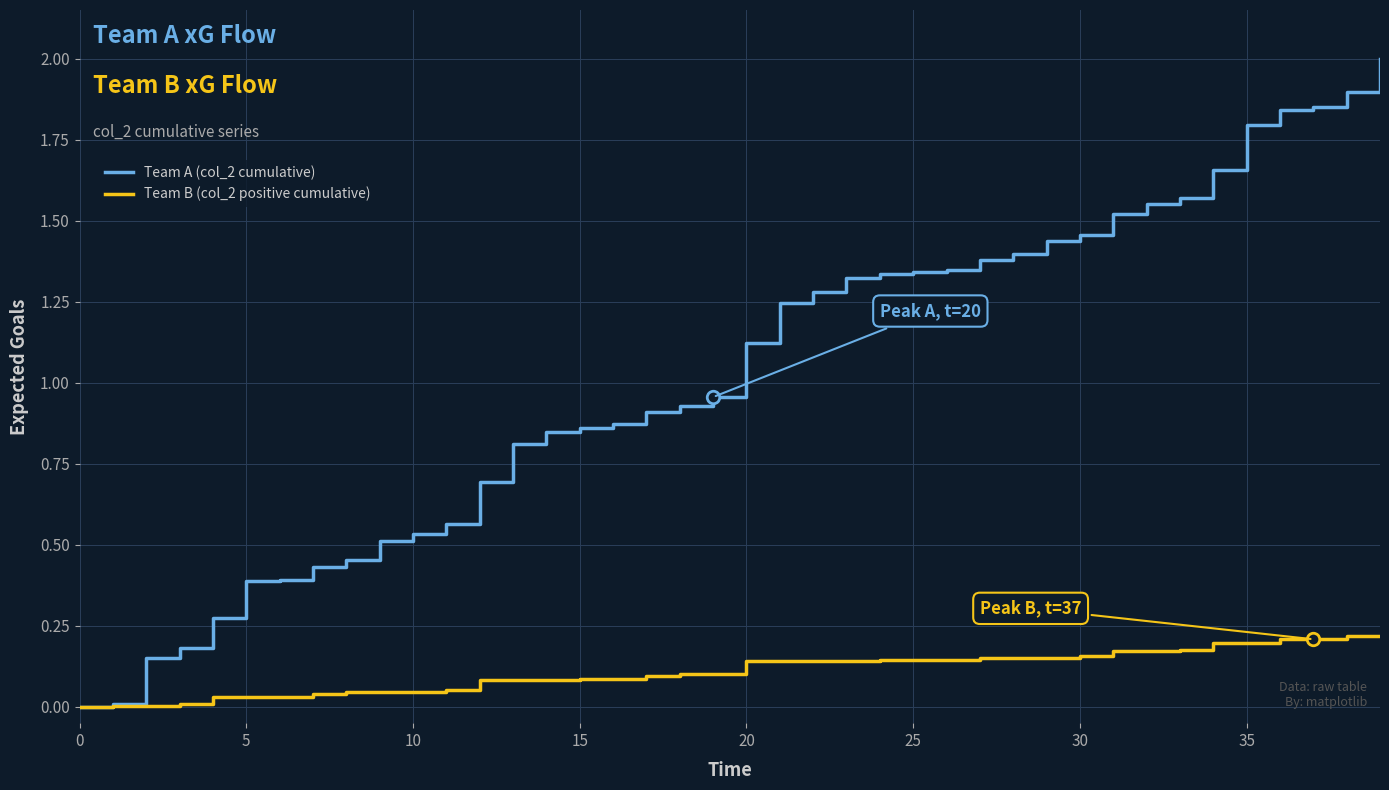

List the series in order of their overall mean, lowest first.

Team B (col_2 positive cumulative), Team A (col_2 cumulative)